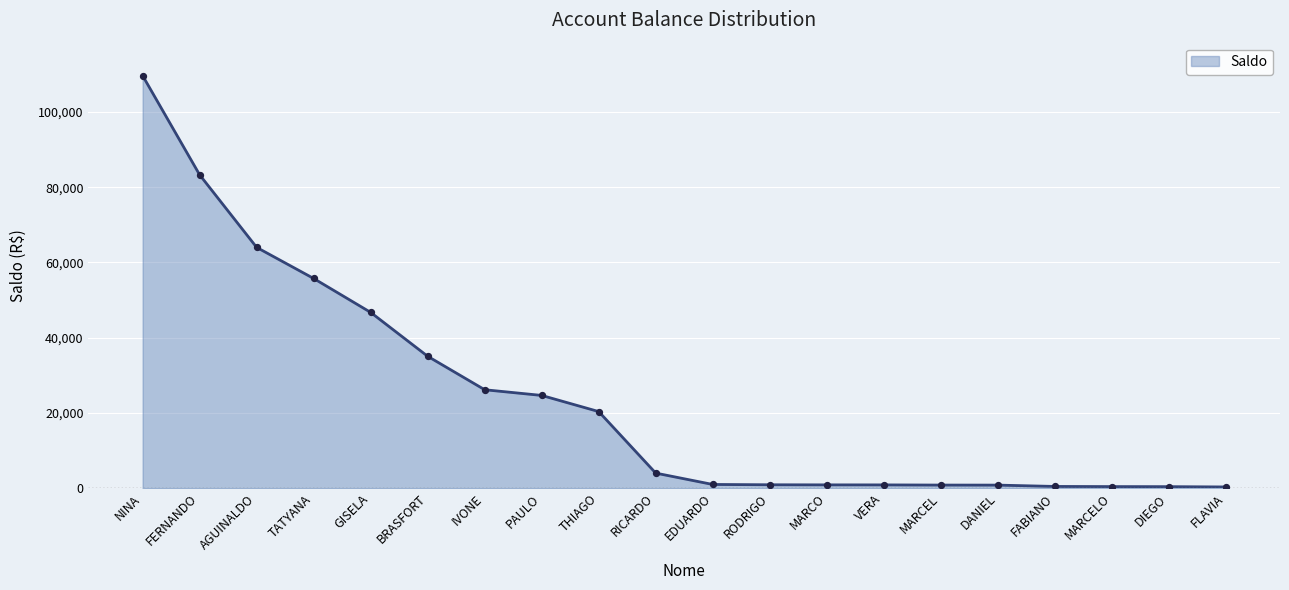

What is the change in value from TATYANA to MARCEL?

-54915.8